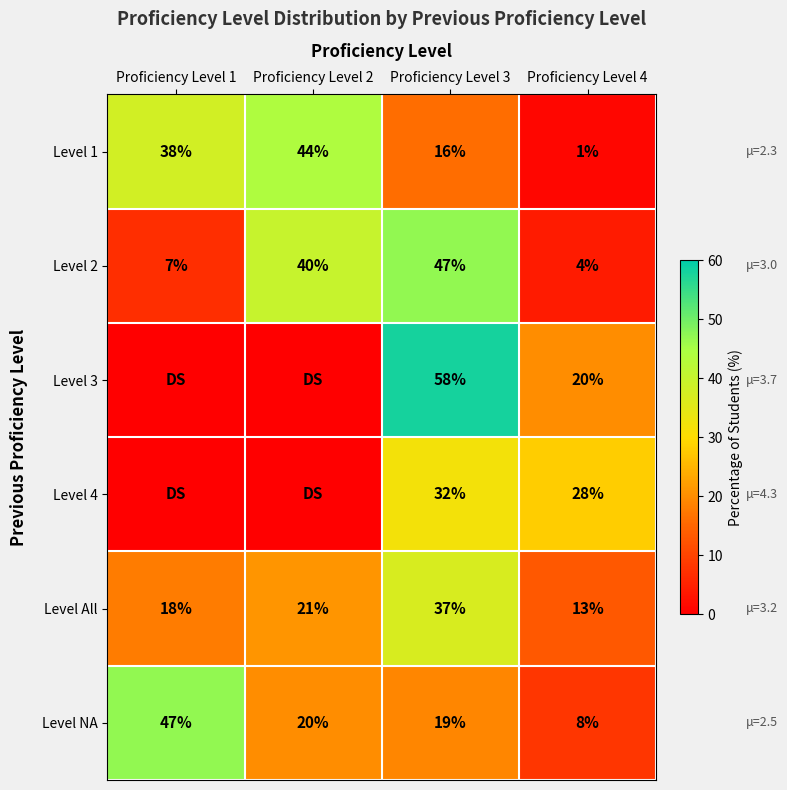

Which category has the highest value in the Level 1 series?

Proficiency Level 2